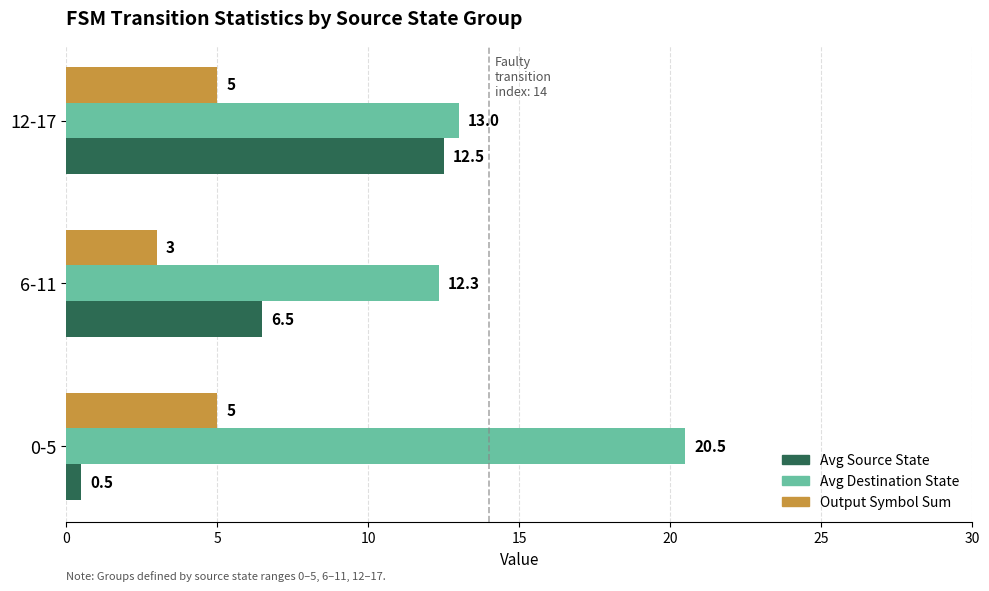

At which category is the sum across all series the highest?

12-17